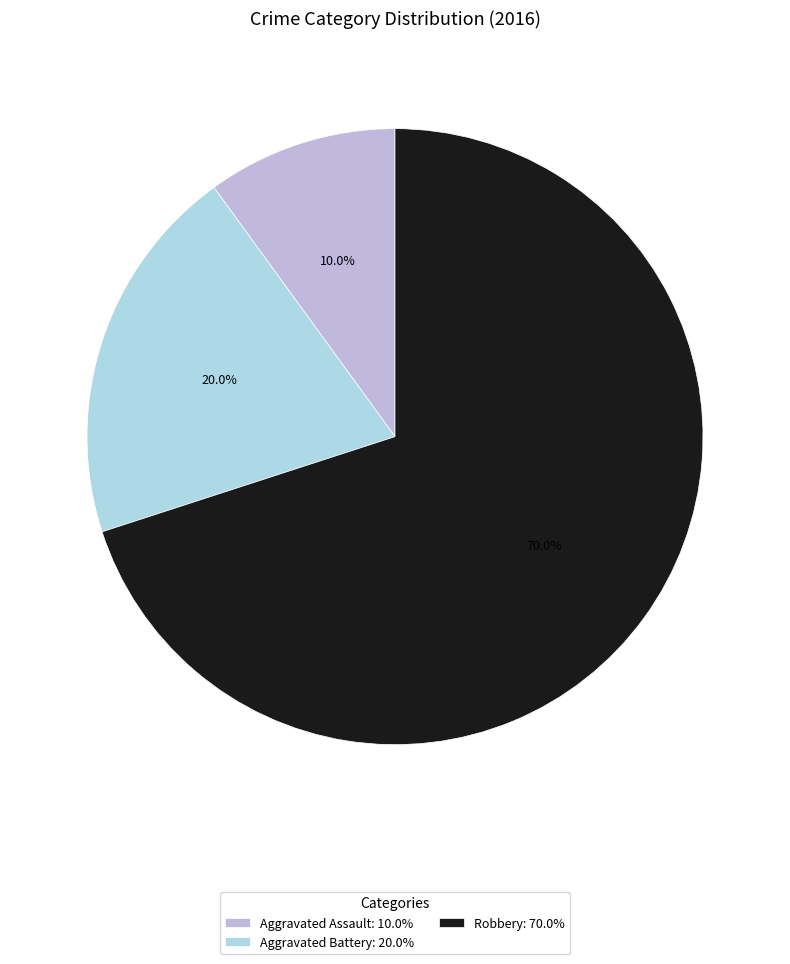

How much of the chart is everything except Robbery?

30.0%